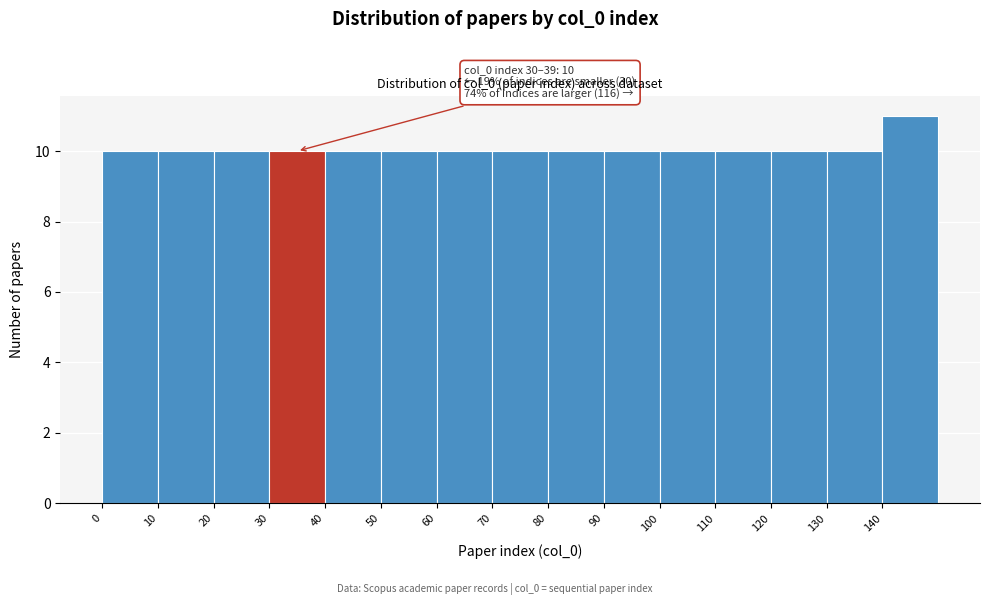

Over which range of the x-axis is the bar tallest?

140 to 150